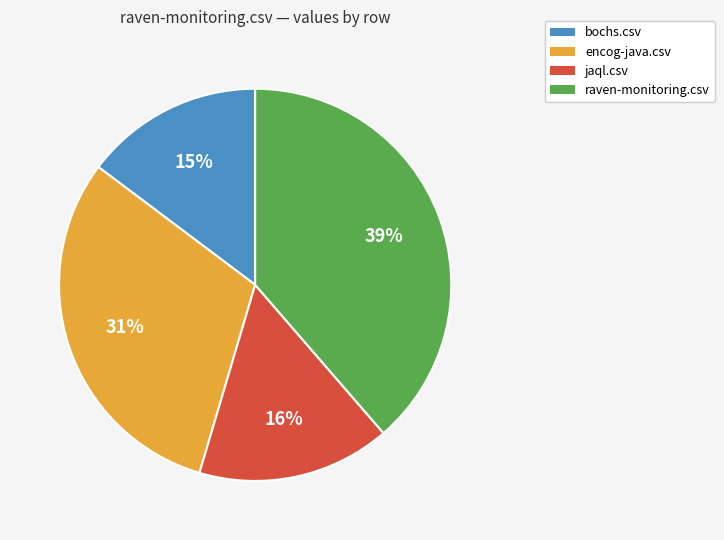

What percentage is the bochs.csv slice, to the nearest percent?

15%